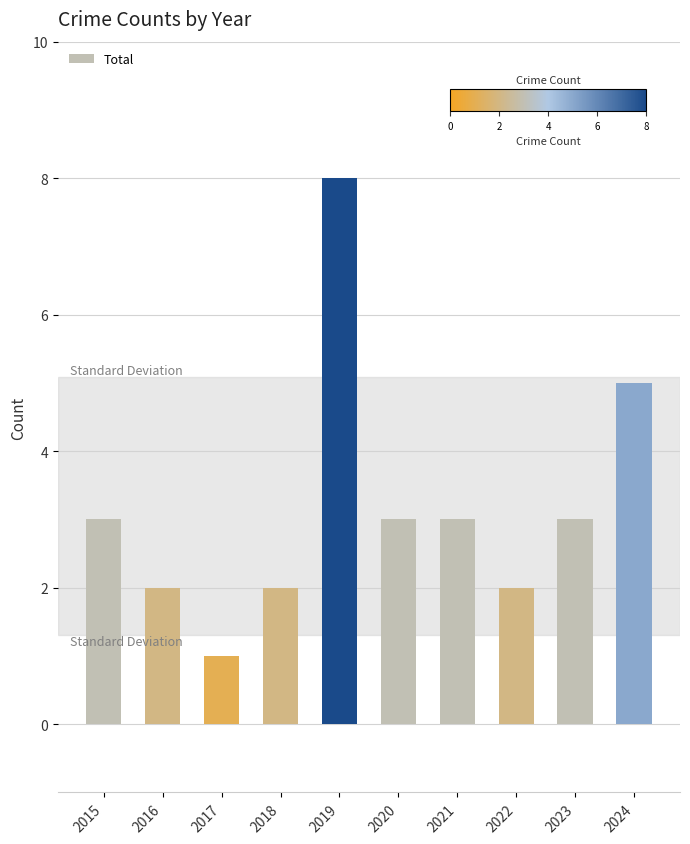

Count the values in the range 2 to 3.

7